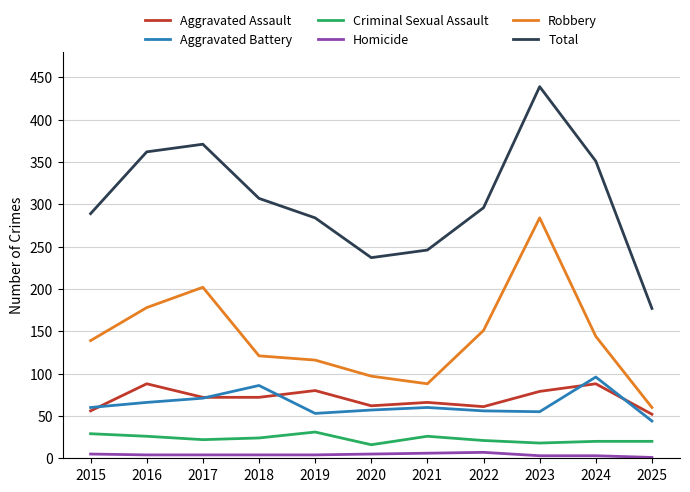

List the labels in order of Total value, smallest first.

2025, 2020, 2021, 2019, 2015, 2022, 2018, 2024, 2016, 2017, 2023